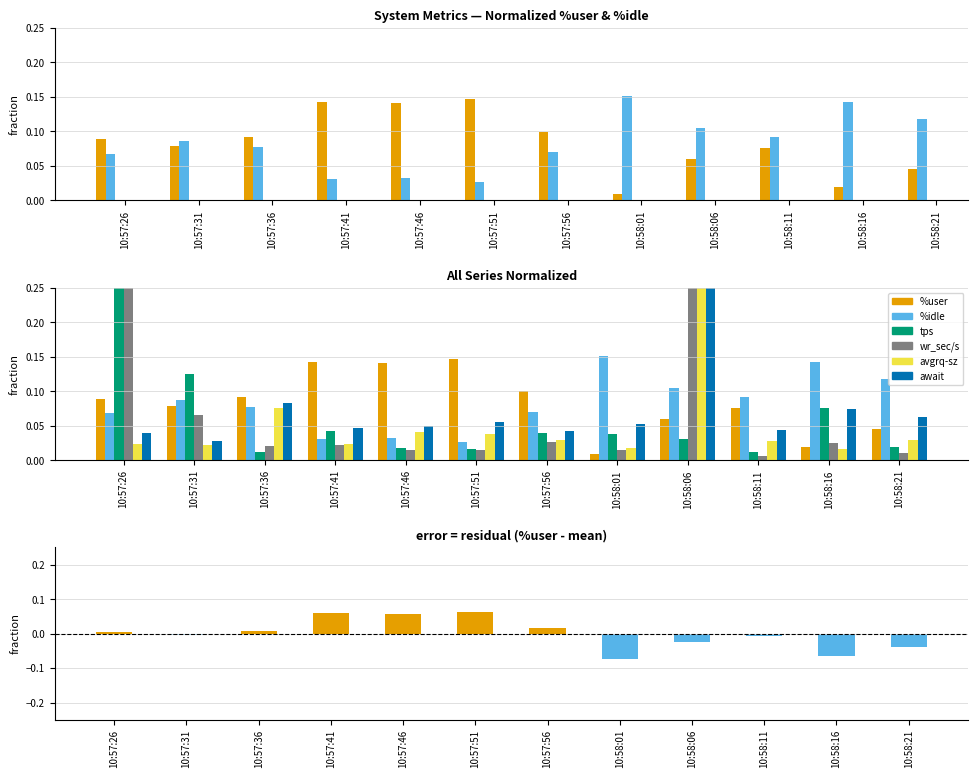

What is the average value of the %user series?

0.1